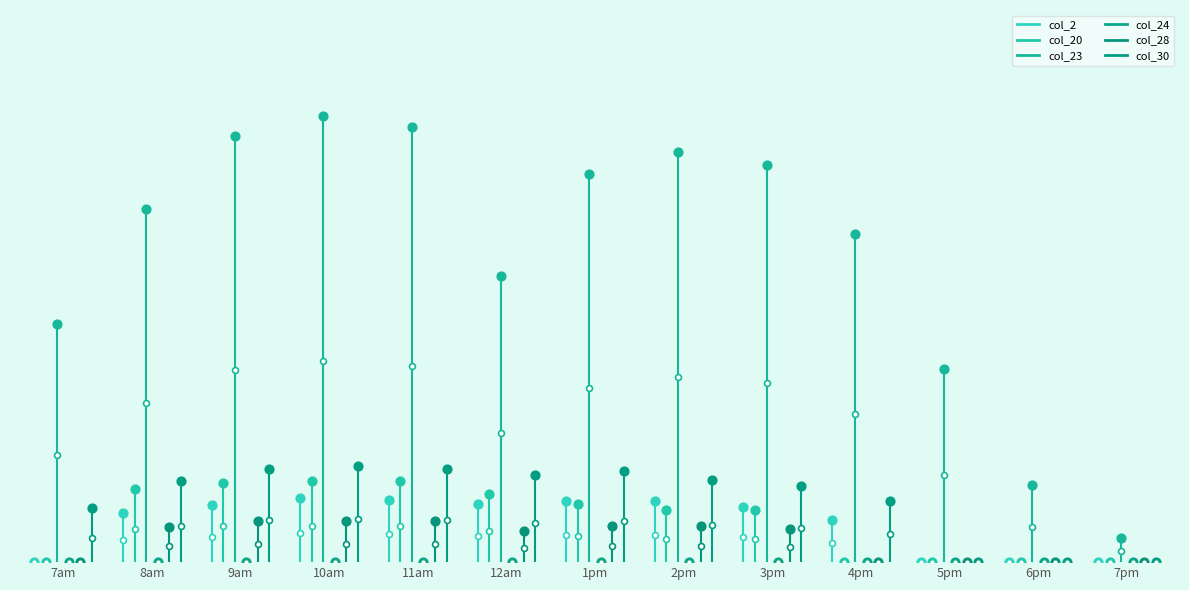

Which series has the widest spread of Y values?

col_23